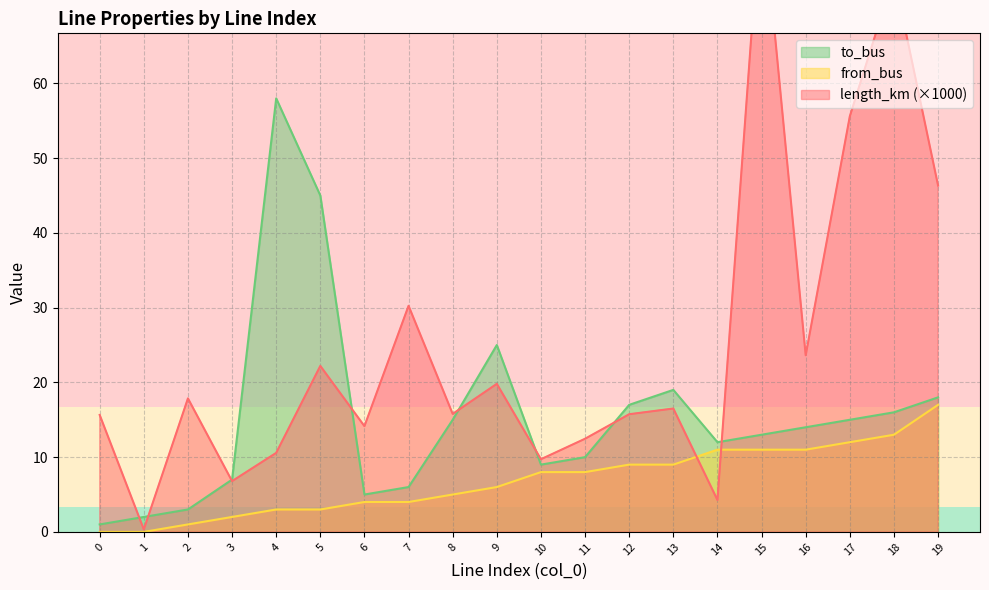

How many interior local peaks does the to_bus series have?

3